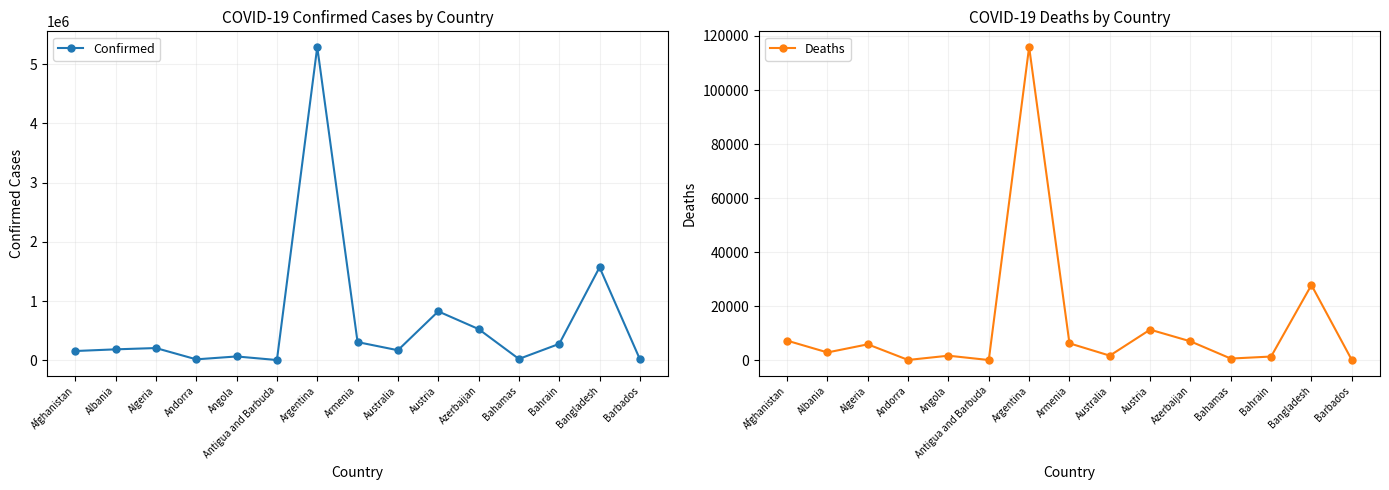

True or false: Confirmed and Deaths intersect in this chart.

False